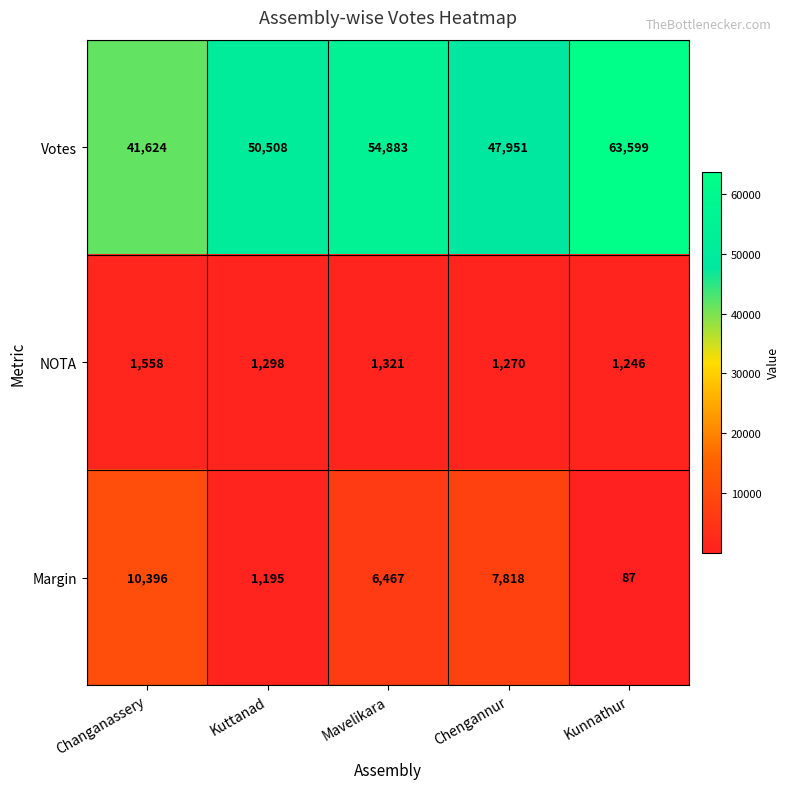

Reading right to left, extract all data points from this chart.

Votes: Kunnathur=63599	Chengannur=47951	Mavelikara=54883	Kuttanad=50508	Changanassery=41624
NOTA: Kunnathur=1246	Chengannur=1270	Mavelikara=1321	Kuttanad=1298	Changanassery=1558
Margin: Kunnathur=87	Chengannur=7818	Mavelikara=6467	Kuttanad=1195	Changanassery=10396